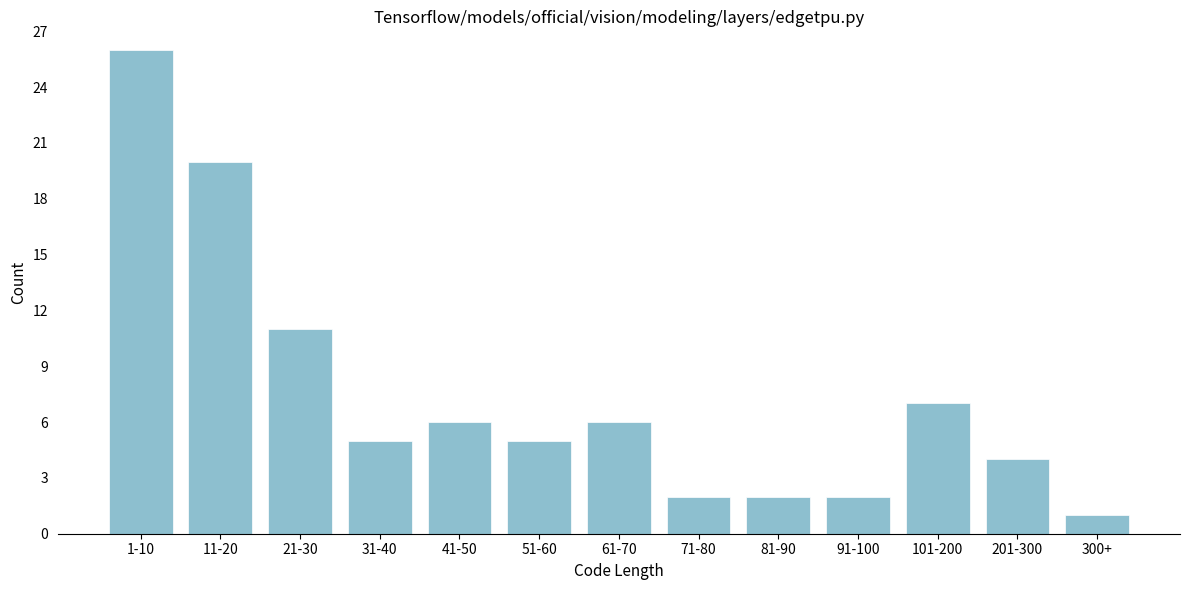

Reading left to right, transcribe all the data shown in this chart.

1-10=26	11-20=20	21-30=11	31-40=5	41-50=6	51-60=5	61-70=6	71-80=2	81-90=2	91-100=2	101-200=7	201-300=4	300+=1